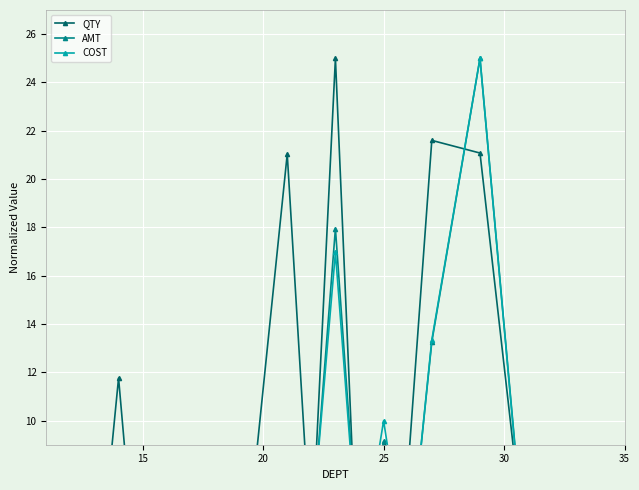

Which series has the widest spread of values?

QTY